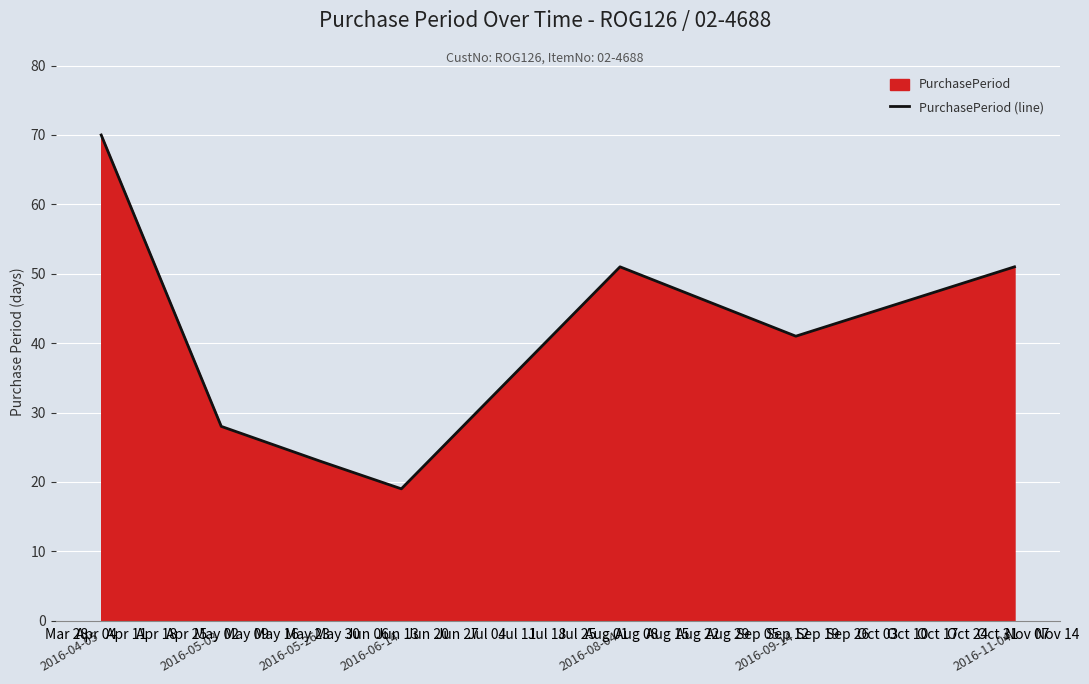

The value at 2016-04-05 is 70. True or false?

True